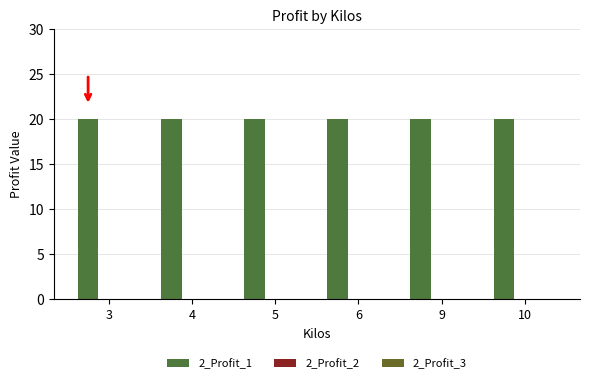

List the series in order of their peak value, highest first.

2_Profit_1, 2_Profit_2, 2_Profit_3